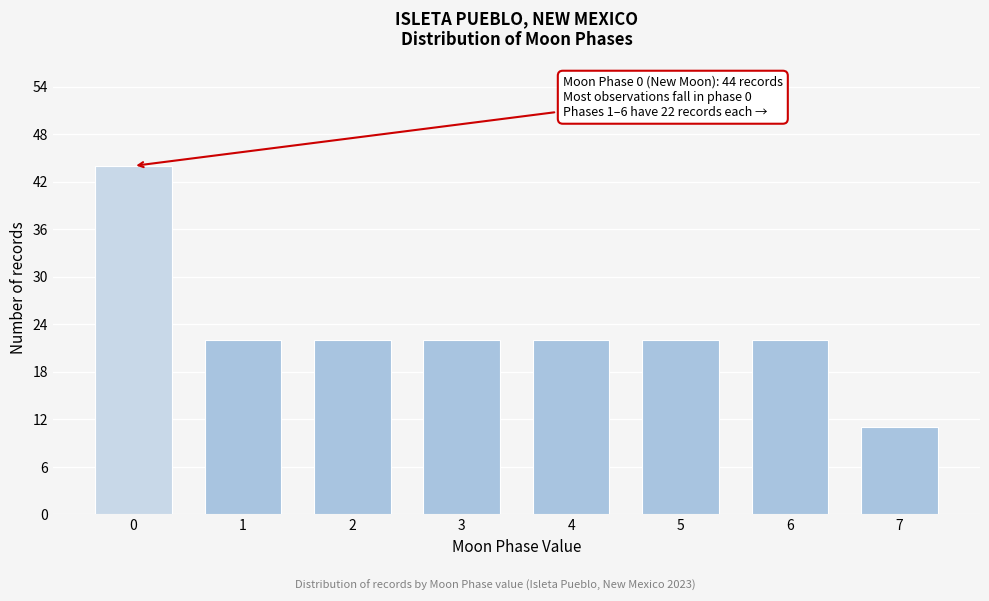

Reading left to right, list all the values displayed in this chart.

44	22	22	22	22	22	22	11